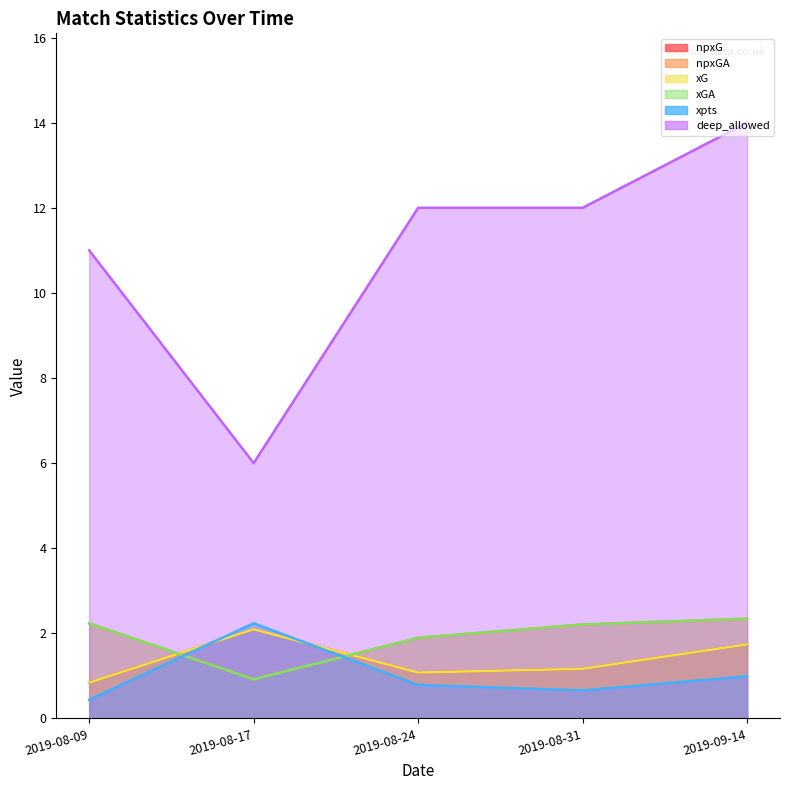

What position from the left is 2019-08-24?

3